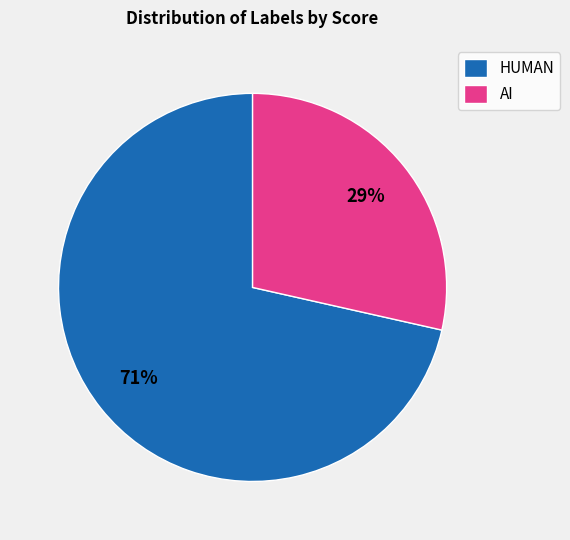

Is there a majority slice in this chart?

Yes